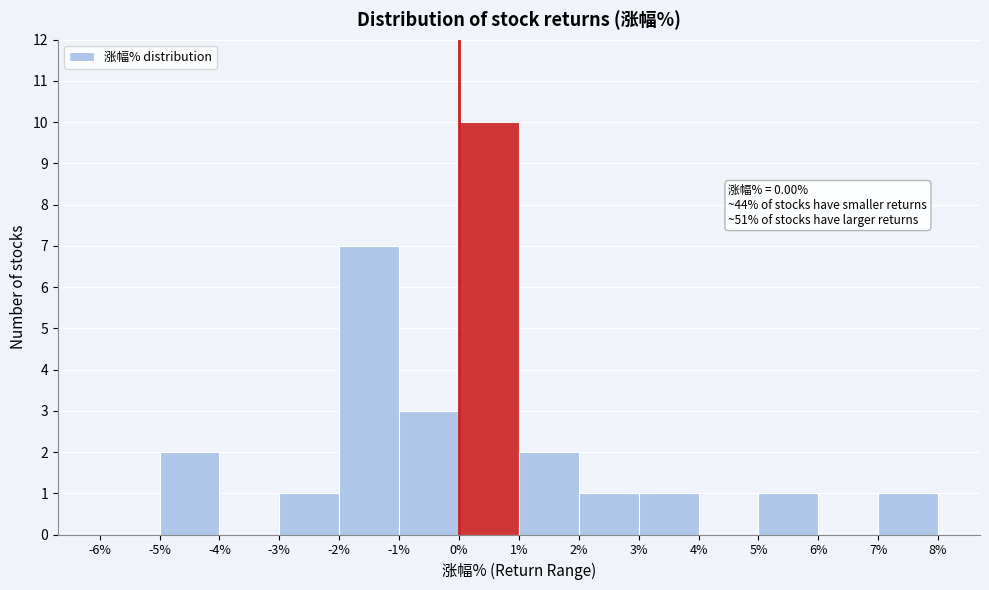

Which range on the x-axis has the tallest bar?

0% to 1%